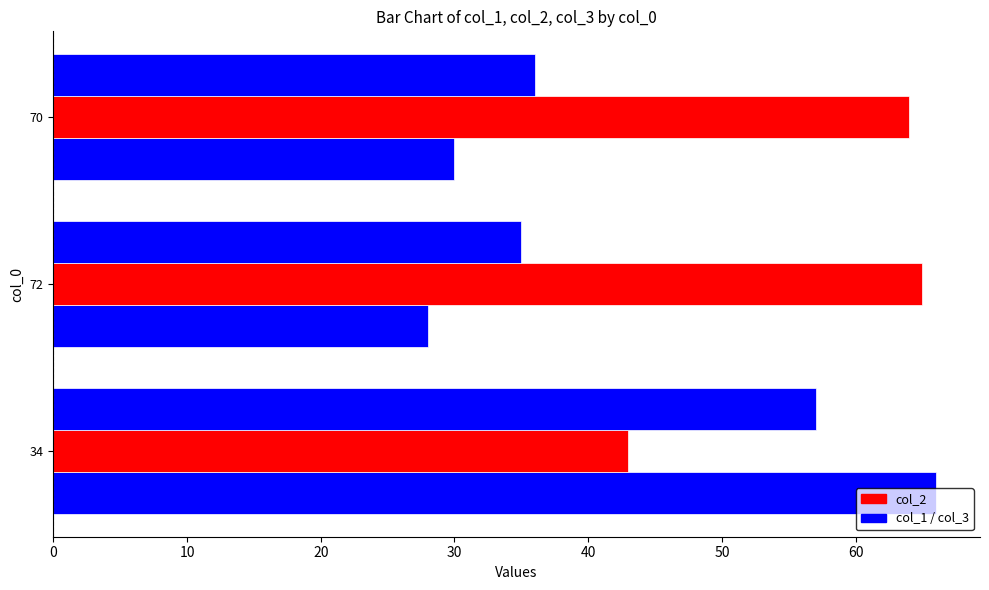

How many distinct data groups are displayed?

3